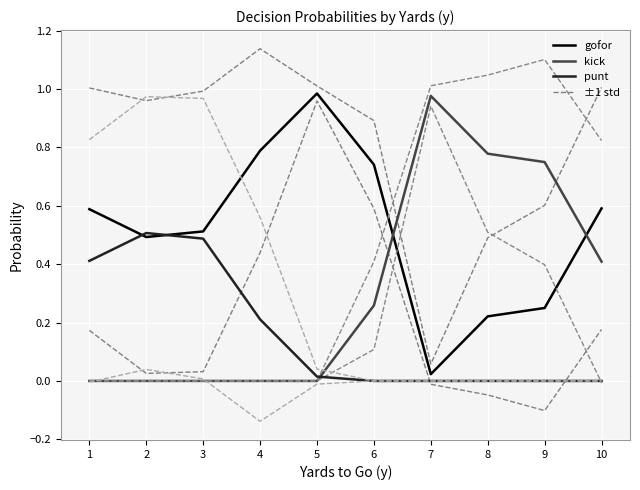

What is the difference between the maximum and minimum values in the kick series?

1.0